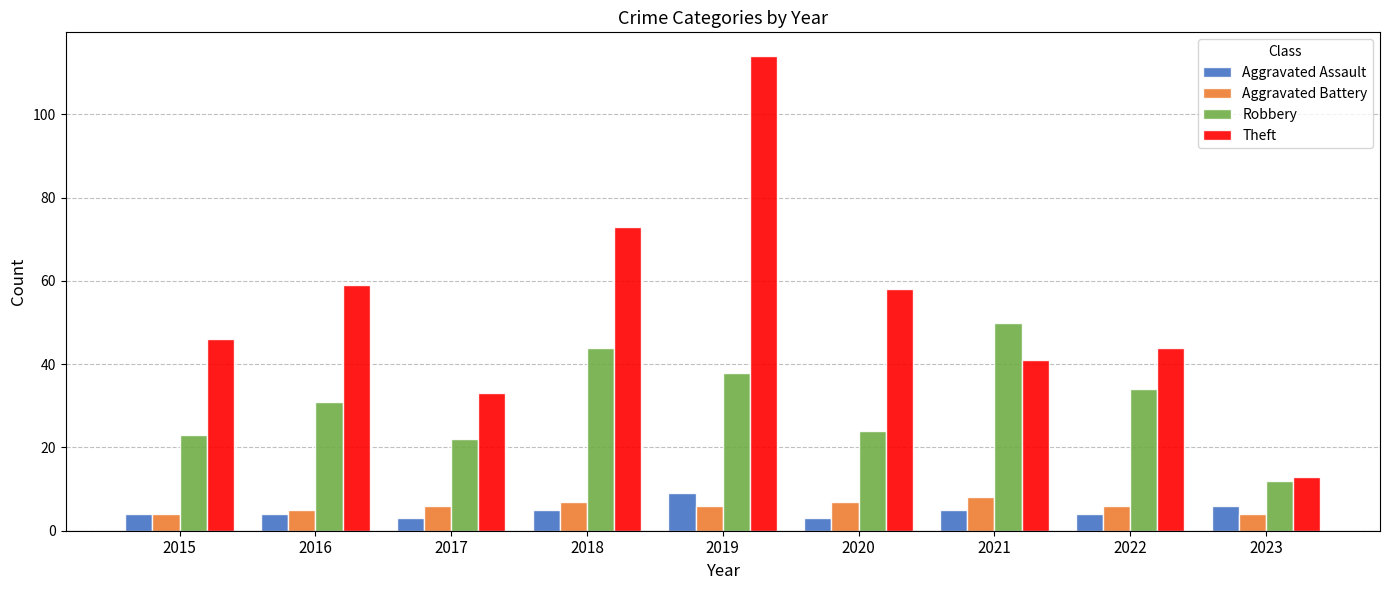

What is the maximum value shown in the chart?

114